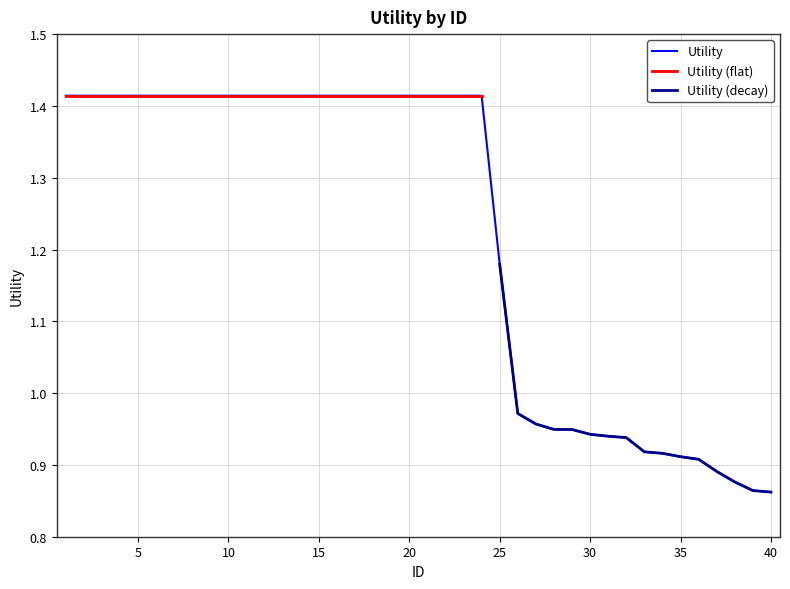

What is the value of the 5th point from the left?

1.4